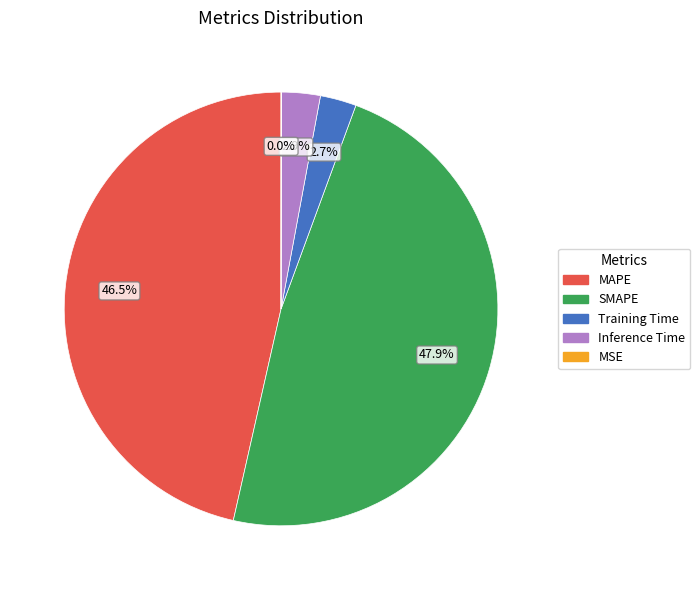

To the nearest percent, what is the difference between the Training Time and SMAPE slice percentages?

45%